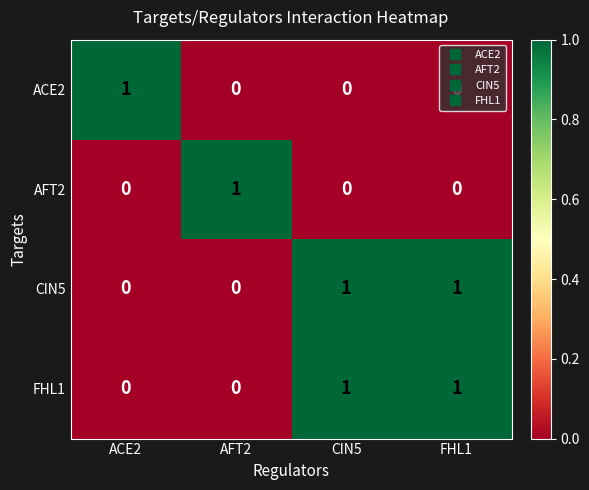

At how many categories does at least one series exceed 0?

4